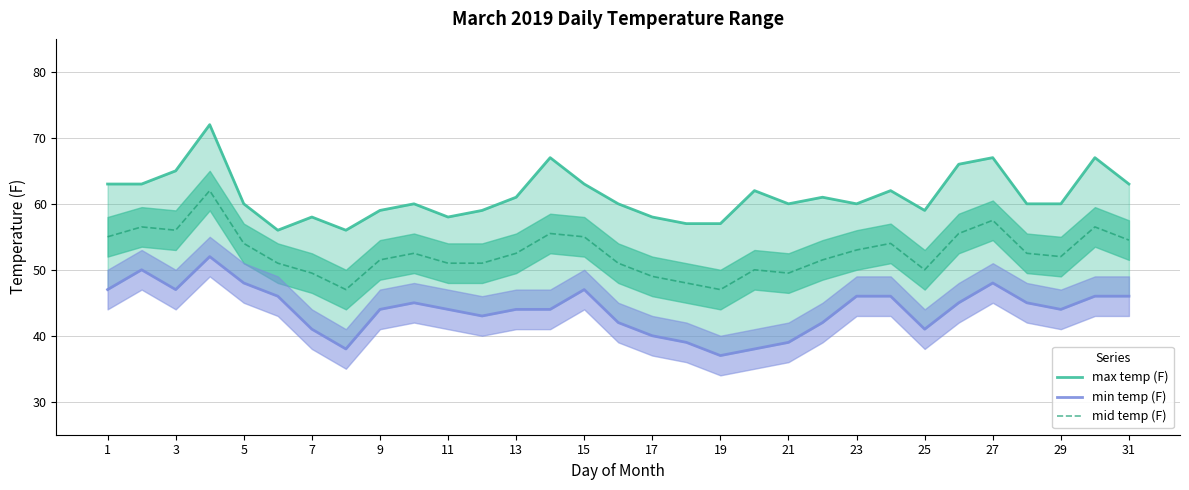

What is the highest value of the mid temp (F) series?

62.0